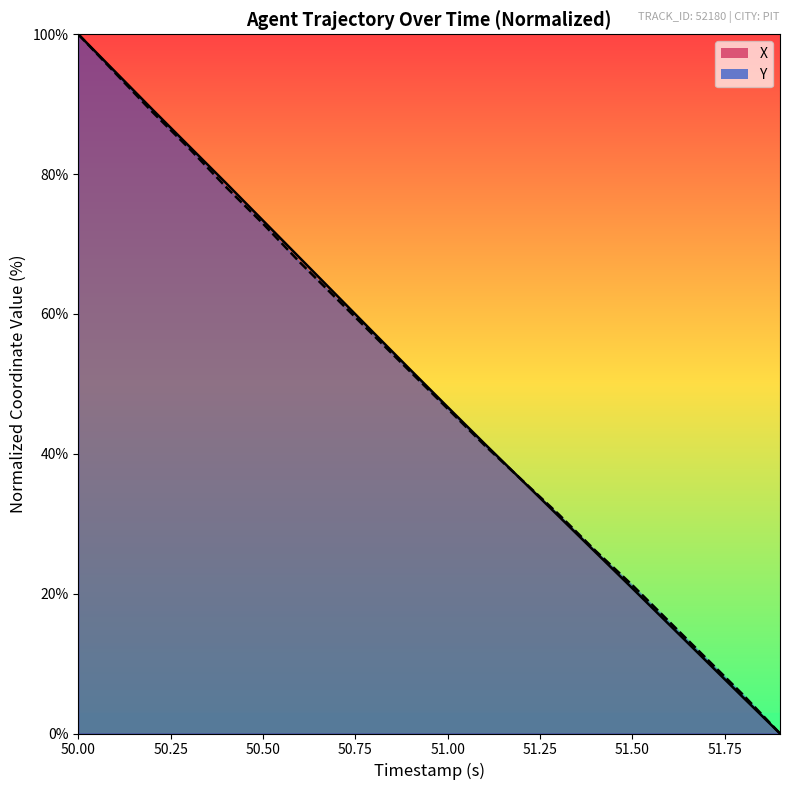

How many lines are shown in the chart?

2